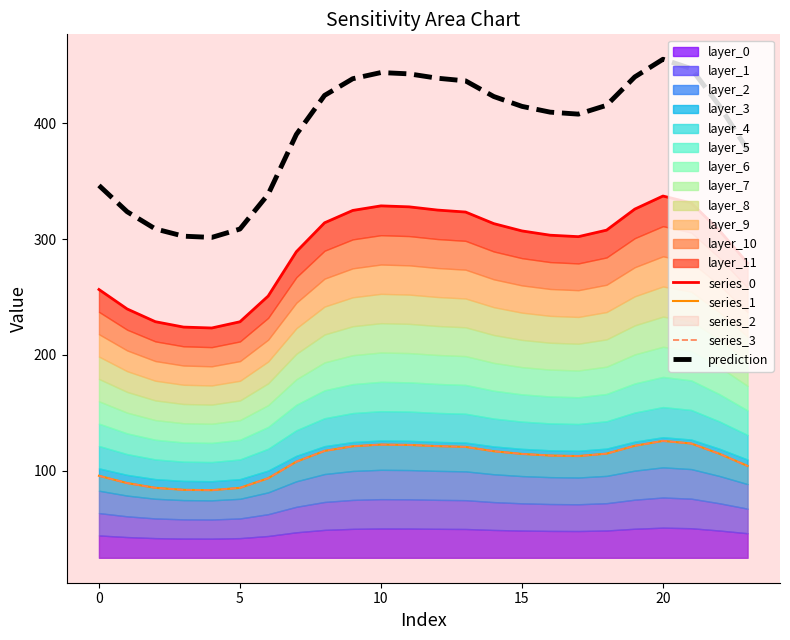

At which label is series_3 closest to 104?

23